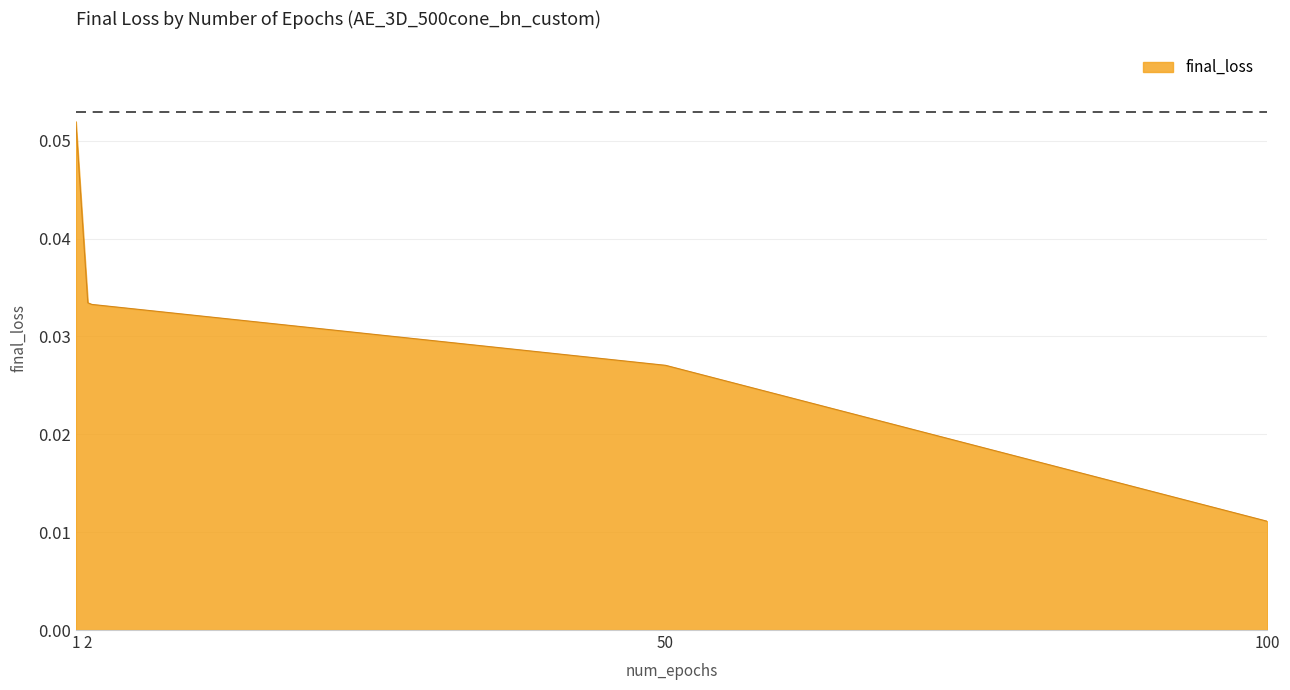

Which category has the lowest value across all series?

100